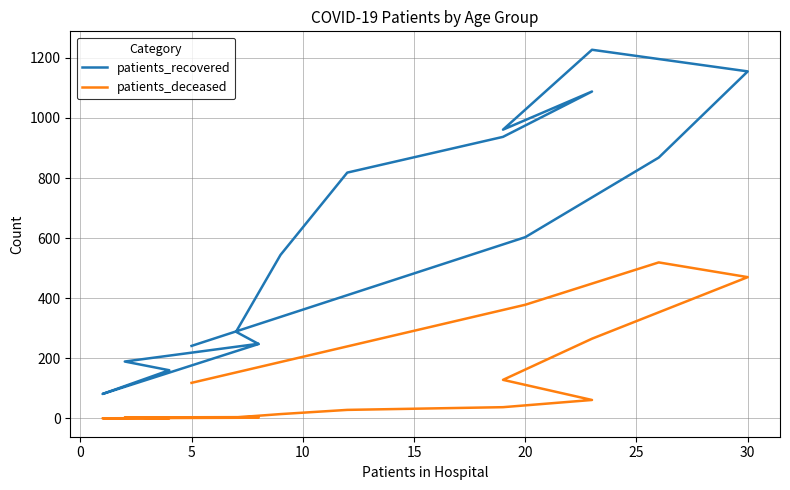

What is the label of the 8th point from the left?

30